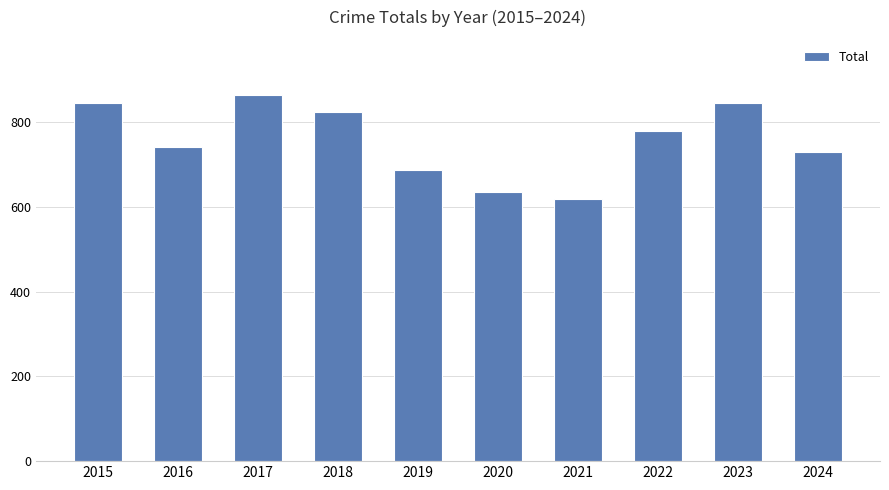

Reading left to right, list all the values displayed in this chart.

845	741	864	823	686	635	618	779	845	729